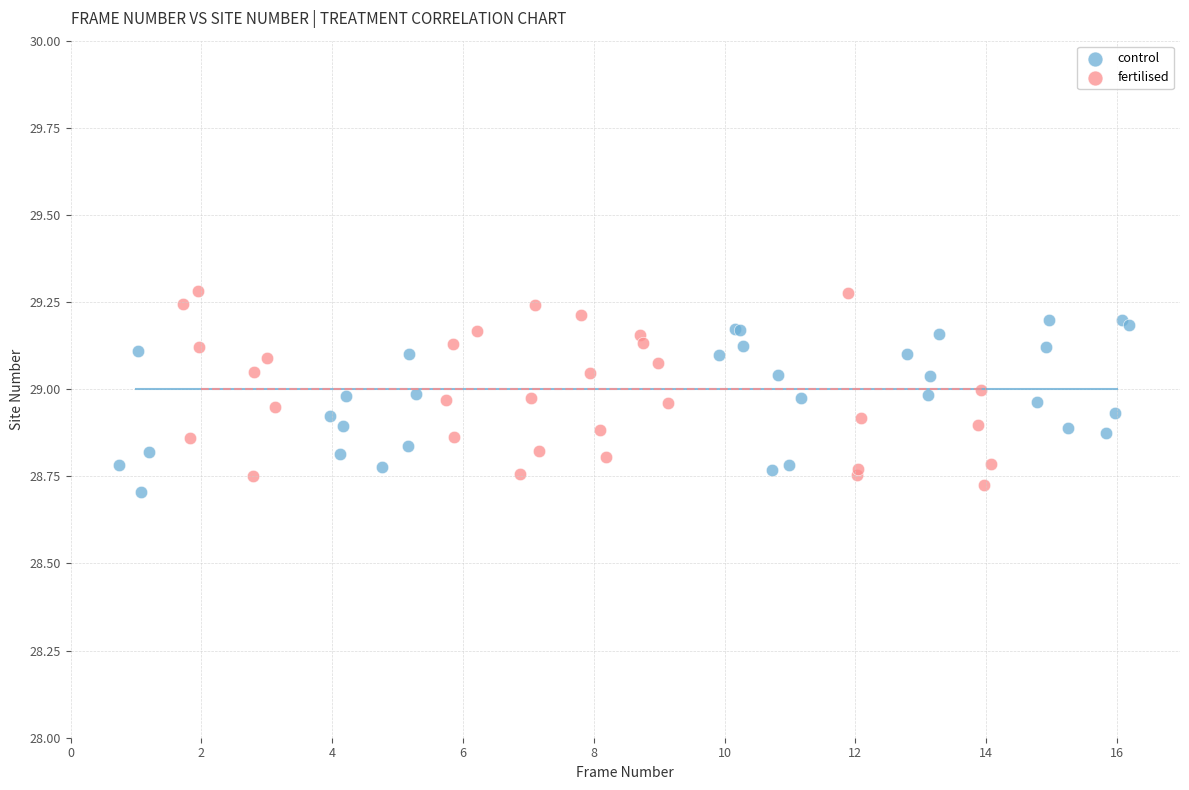

Which series reaches the maximum Y coordinate?

fertilised